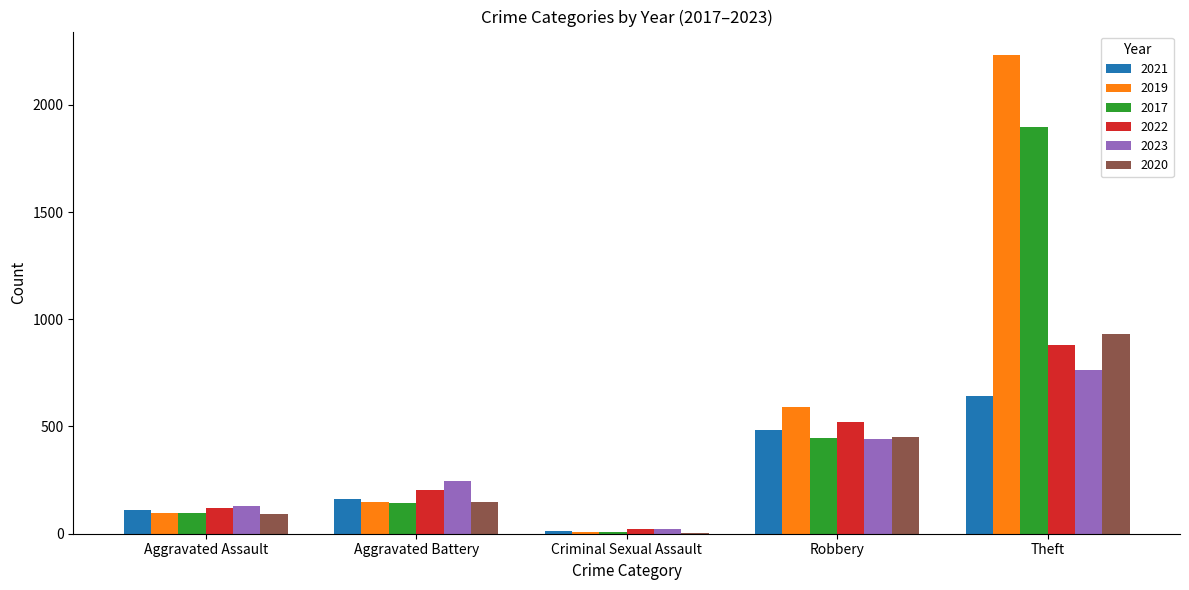

What is the maximum value for 2021?

642